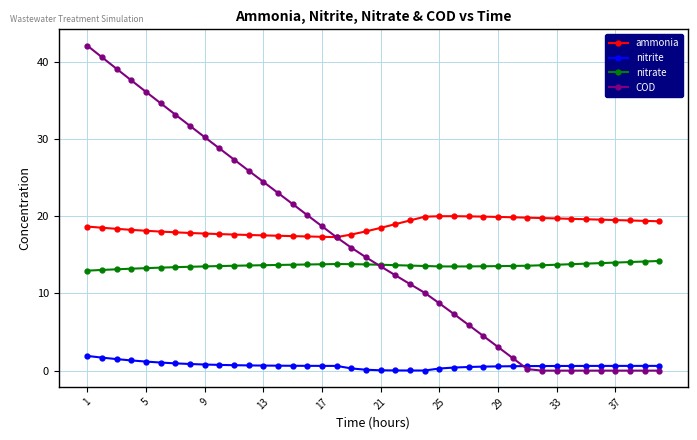

Which series has the widest spread of values?

COD